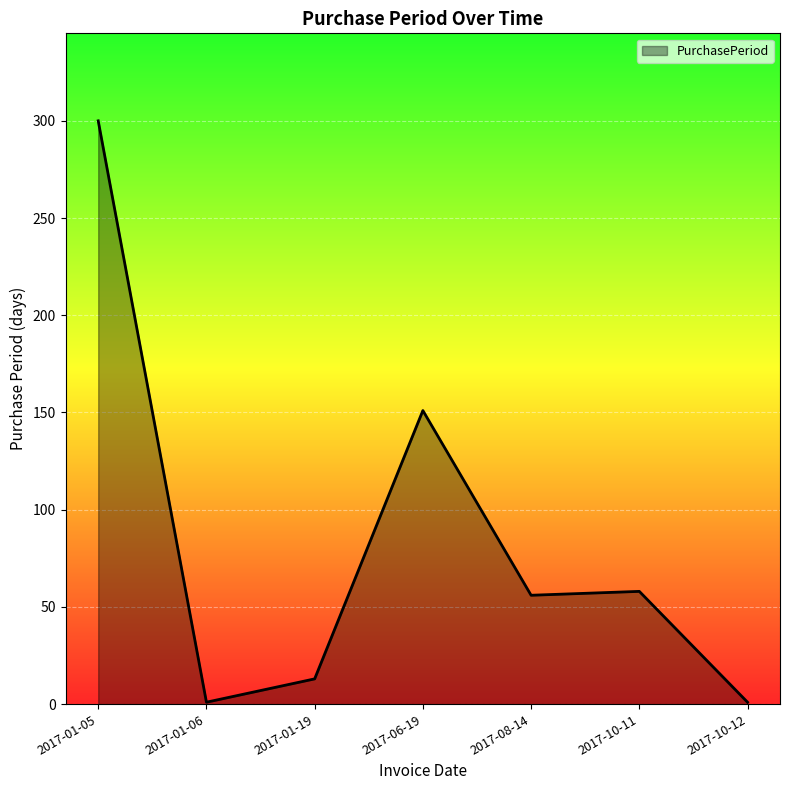

Where is the first local minimum?

2017-01-06